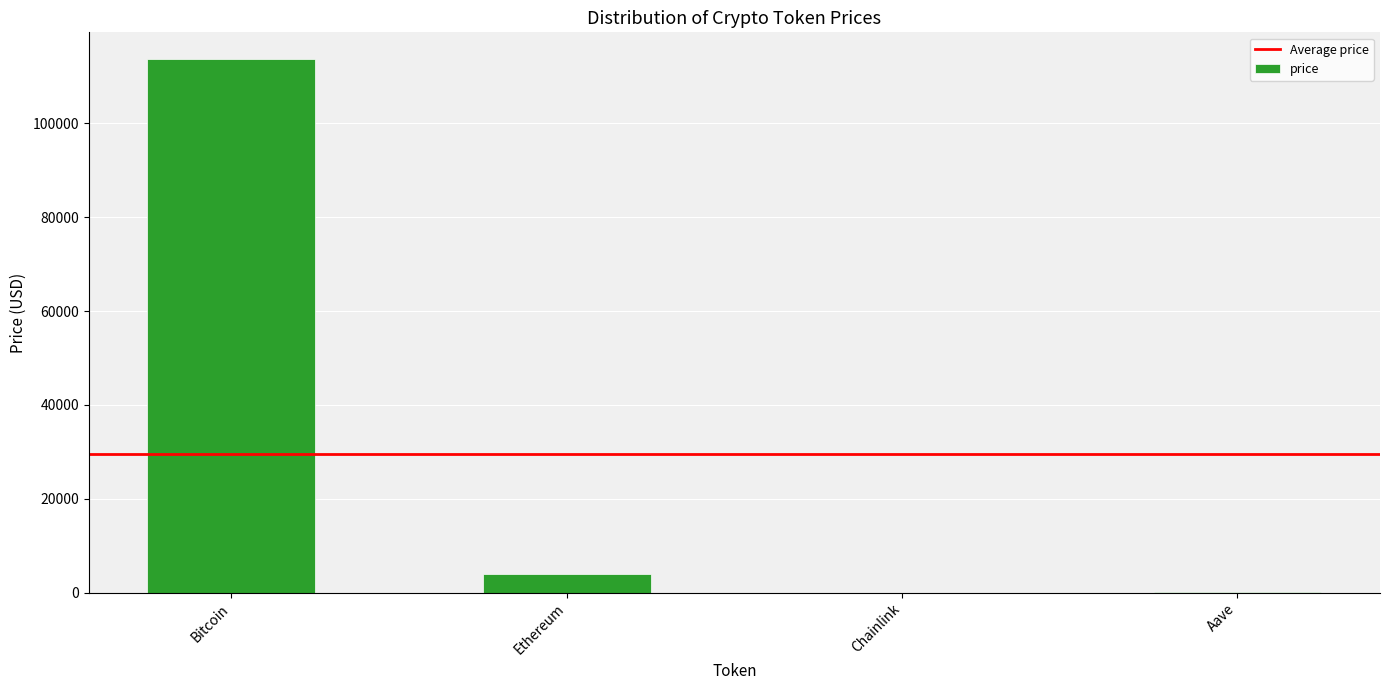

Where is the data nearest to the value 56865?

Ethereum